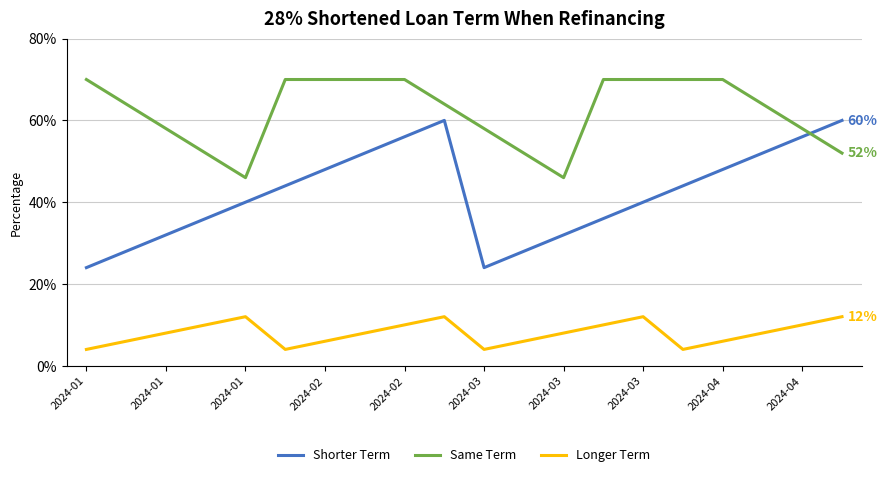

Which series has the largest range (max minus min)?

Shorter Term